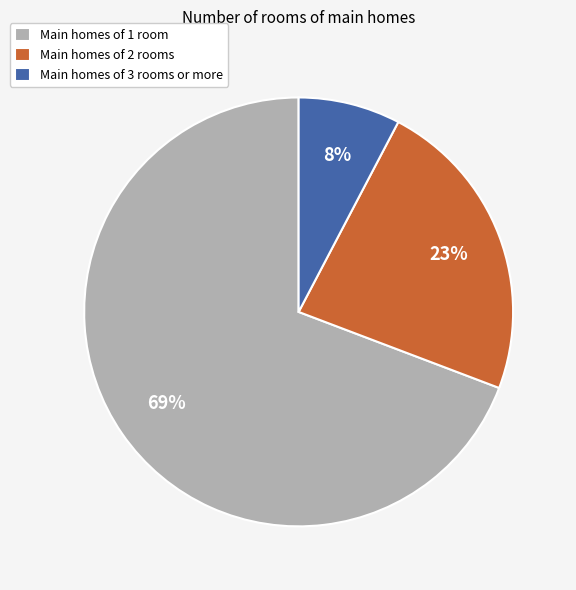

Between Main homes of 1 room and Main homes of 2 rooms, which is larger?

Main homes of 1 room